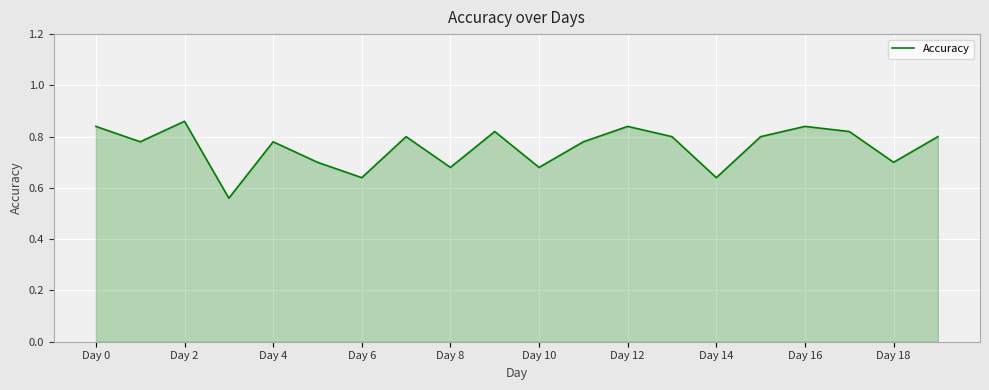

Is it true that the value at Day 0 is 1.5?

False